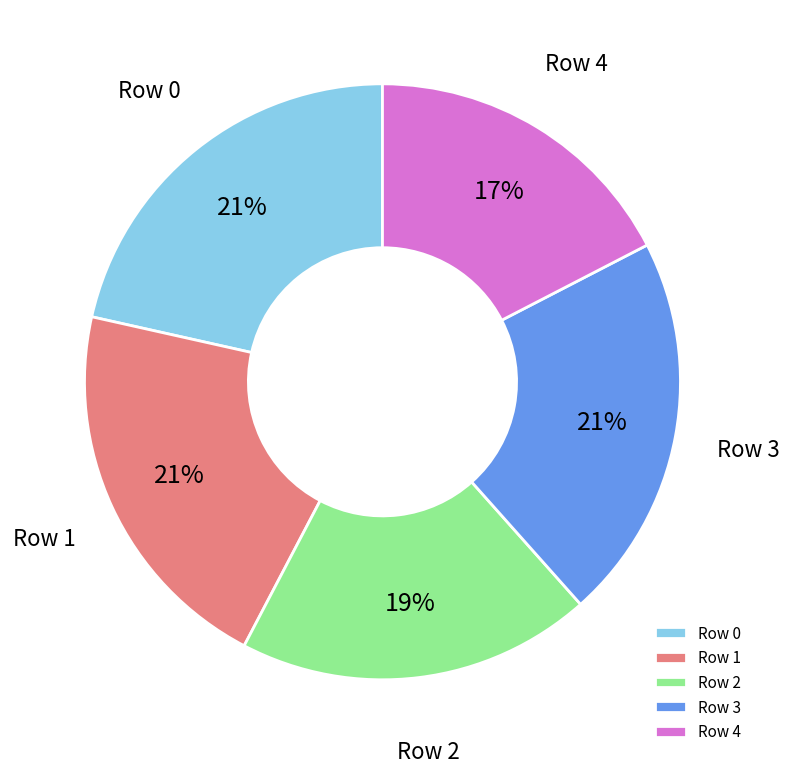

Does any single category account for the majority?

No